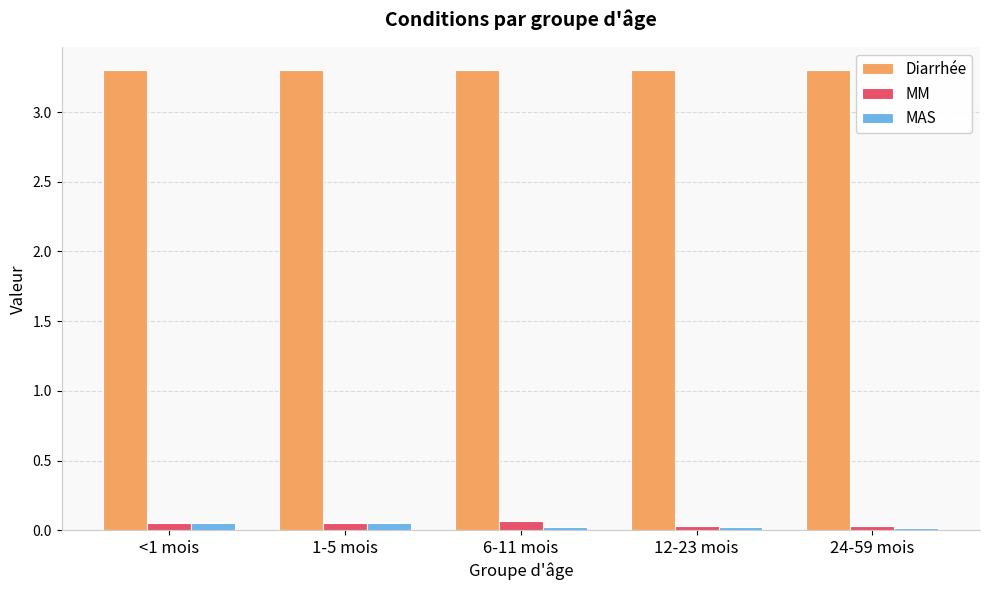

Which series has the largest total across all categories?

Diarrhée